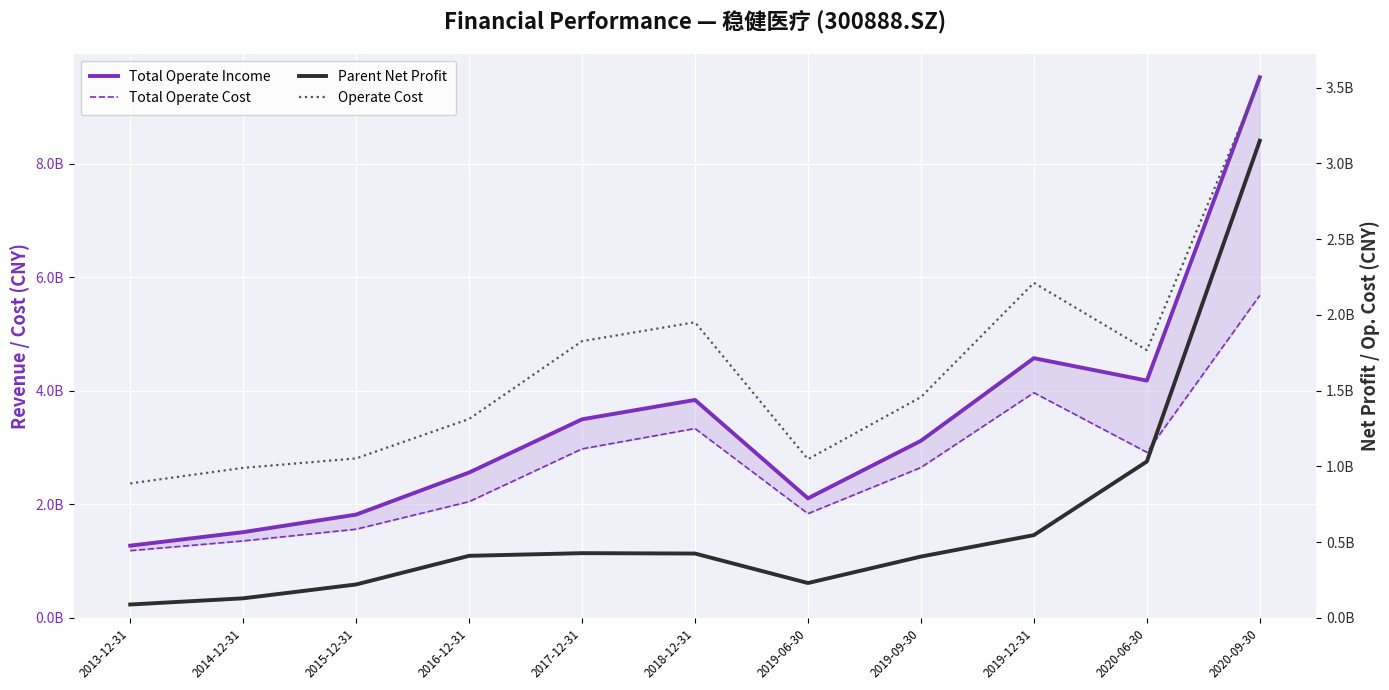

Does the chart display data point markers on the line(s)?

No